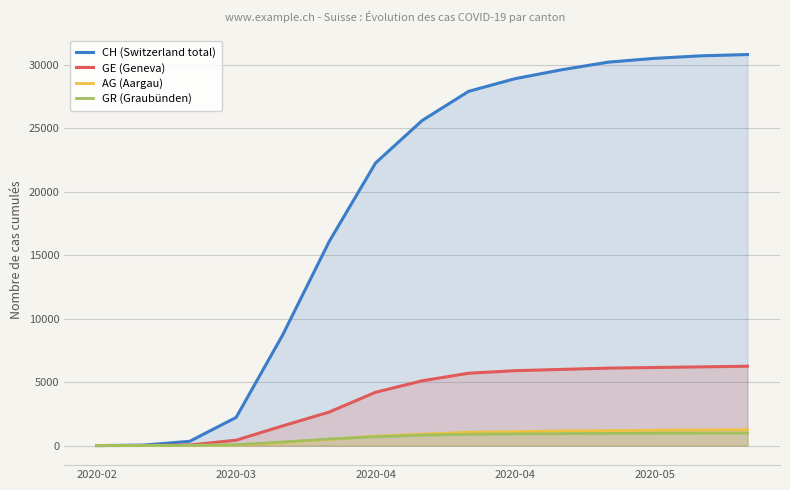

What are all the series names shown in the legend?

CH (Switzerland total), GE (Geneva), AG (Aargau), GR (Graubünden)